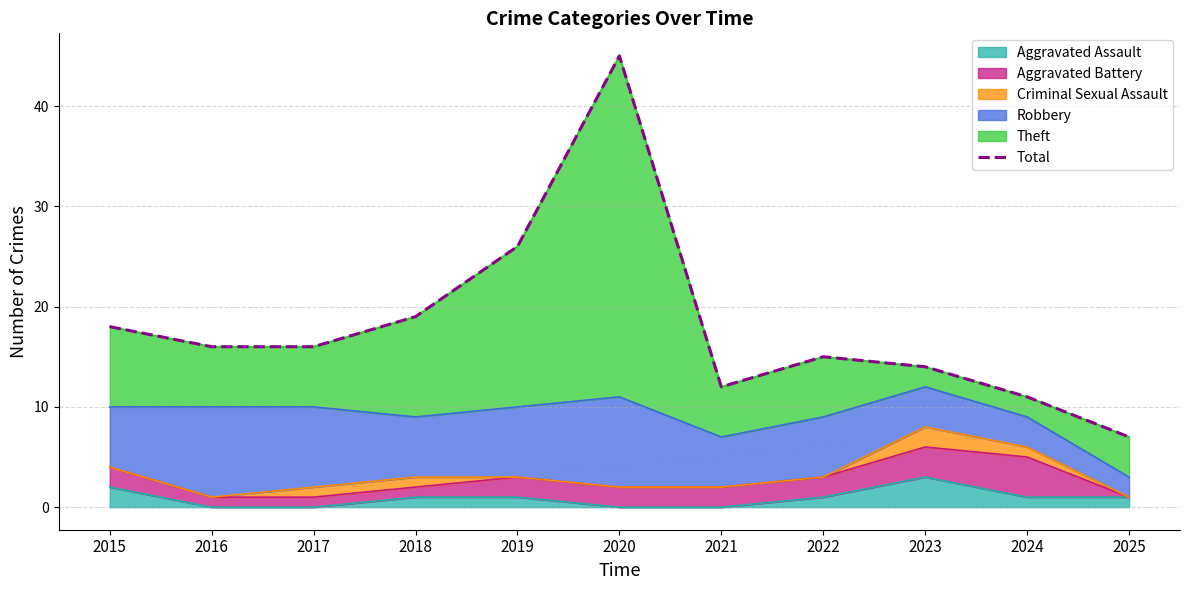

True or false: the data has more than 1 interior local peaks.

True